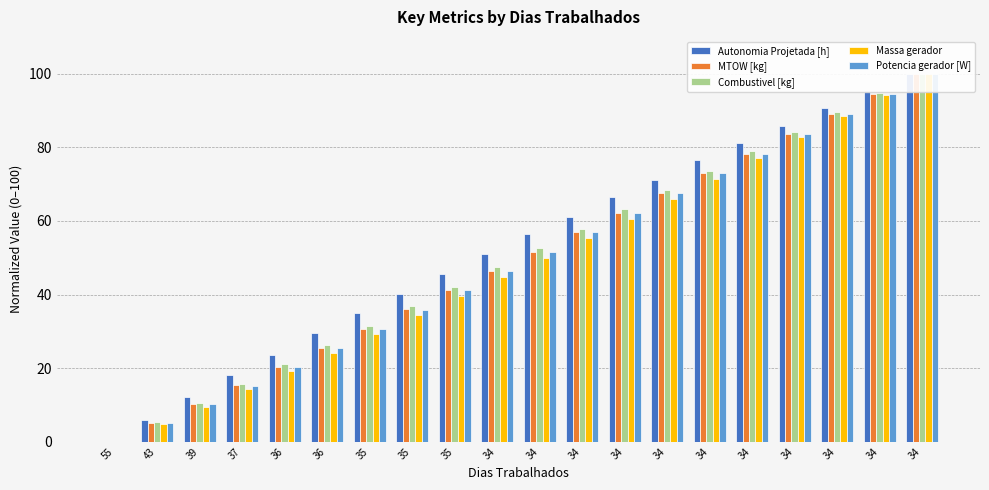

Reading left to right, transcribe all the data shown in this chart.

Autonomia Projetada [h]: 0.0	6.0	12.1	18.1	23.5	29.5	34.9	40.3	45.6	51.0	56.4	61.1	66.4	71.1	76.5	81.2	85.9	90.6	95.3	100.0
MTOW [kg]: 0.0	5.1	10.2	15.3	20.4	25.6	30.7	35.9	41.1	46.4	51.7	56.9	62.2	67.6	72.9	78.3	83.7	89.1	94.5	100.0
Combustivel [kg]: 0.0	5.3	10.5	15.8	21.1	26.3	31.6	36.8	42.1	47.4	52.6	57.9	63.2	68.4	73.7	78.9	84.2	89.5	94.7	100.0
Massa gerador: 0.0	4.8	9.5	14.4	19.3	24.2	29.3	34.4	39.5	44.7	50.0	55.2	60.6	66.1	71.5	77.1	82.7	88.4	94.1	100.0
Potencia gerador [W]: 0.0	5.1	10.2	15.3	20.4	25.6	30.7	35.9	41.1	46.4	51.6	56.9	62.2	67.5	72.9	78.3	83.7	89.1	94.5	100.0